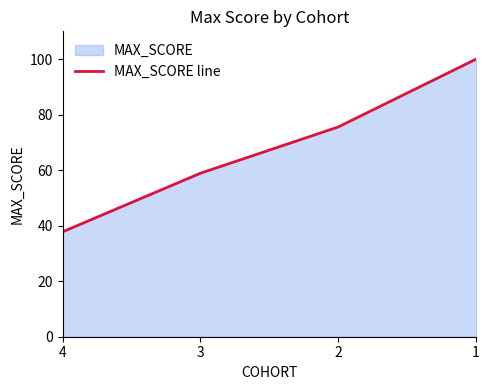

Between 3 and 2, which is larger?

2